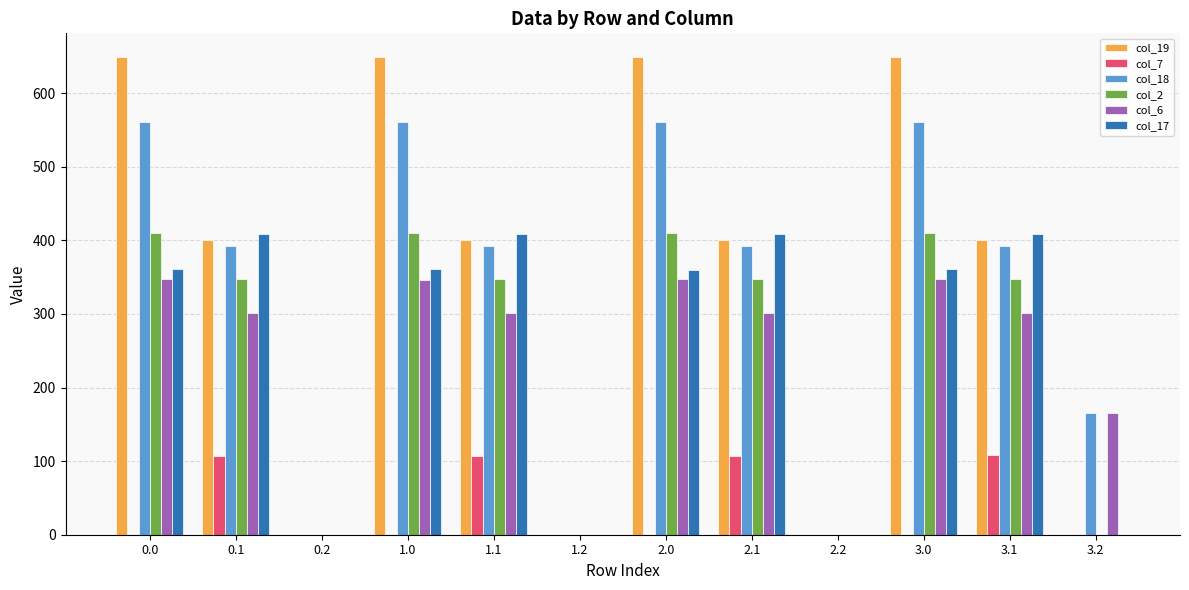

What is the average value of the col_18 series?

331.7